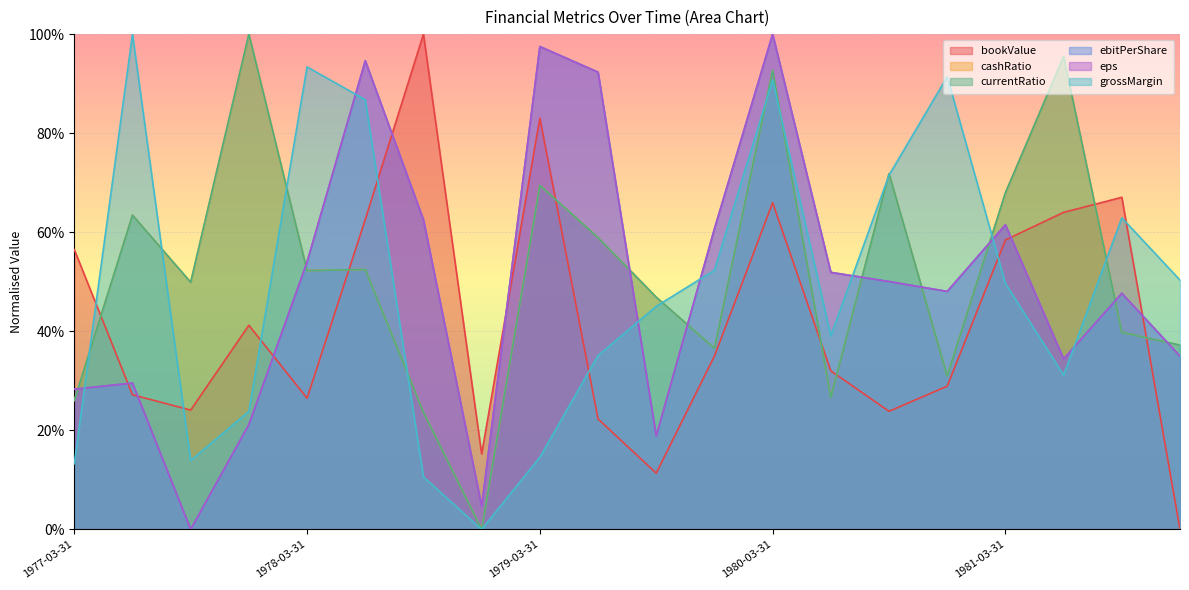

In eps, how many points are higher than both neighbors (excluding endpoints)?

6